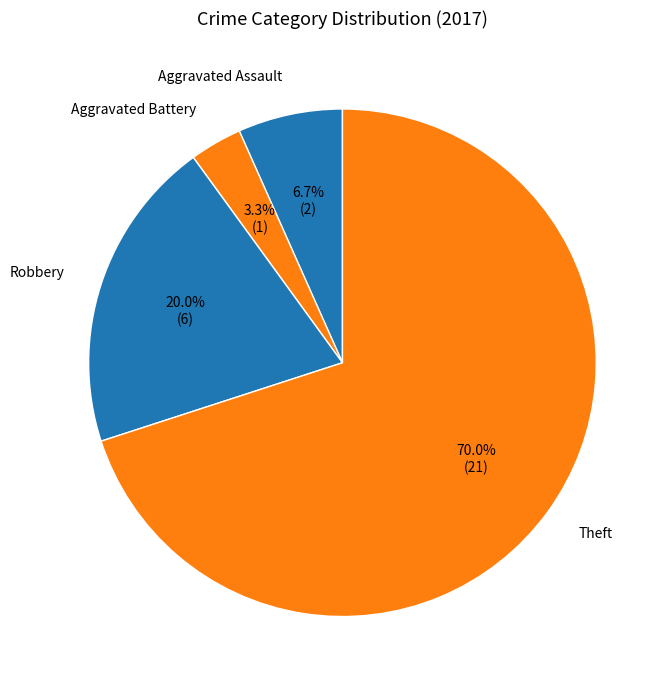

Which category has the biggest portion of the pie?

Theft